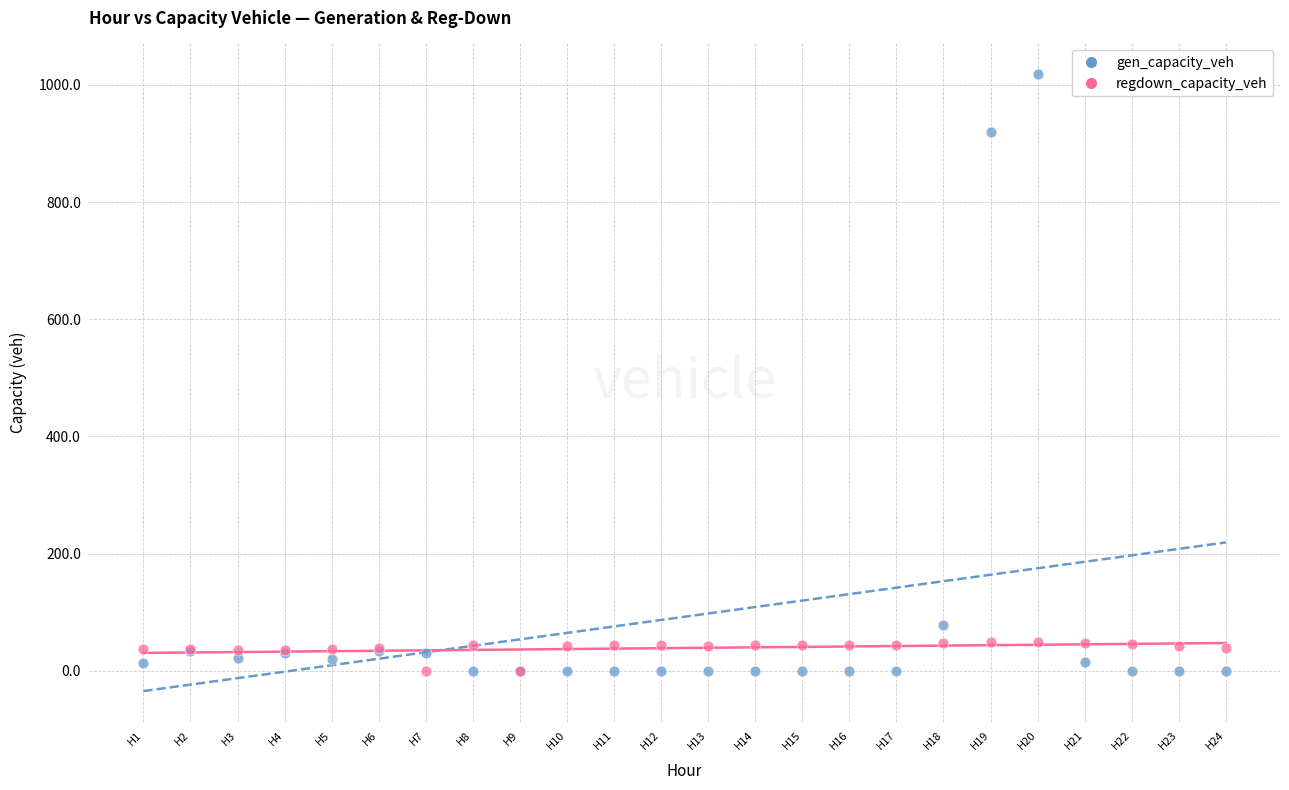

Which series reaches the maximum Y coordinate?

gen_capacity_veh